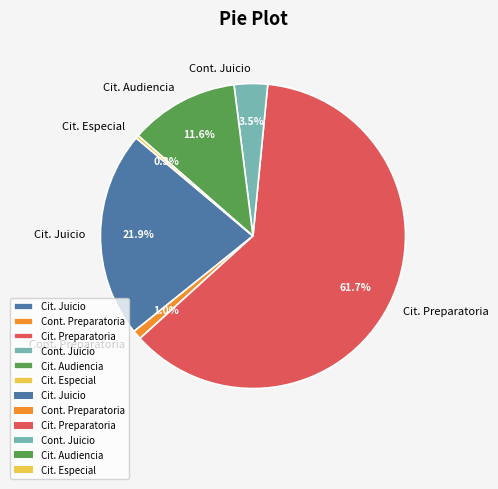

Count the number of slices in the pie.

6